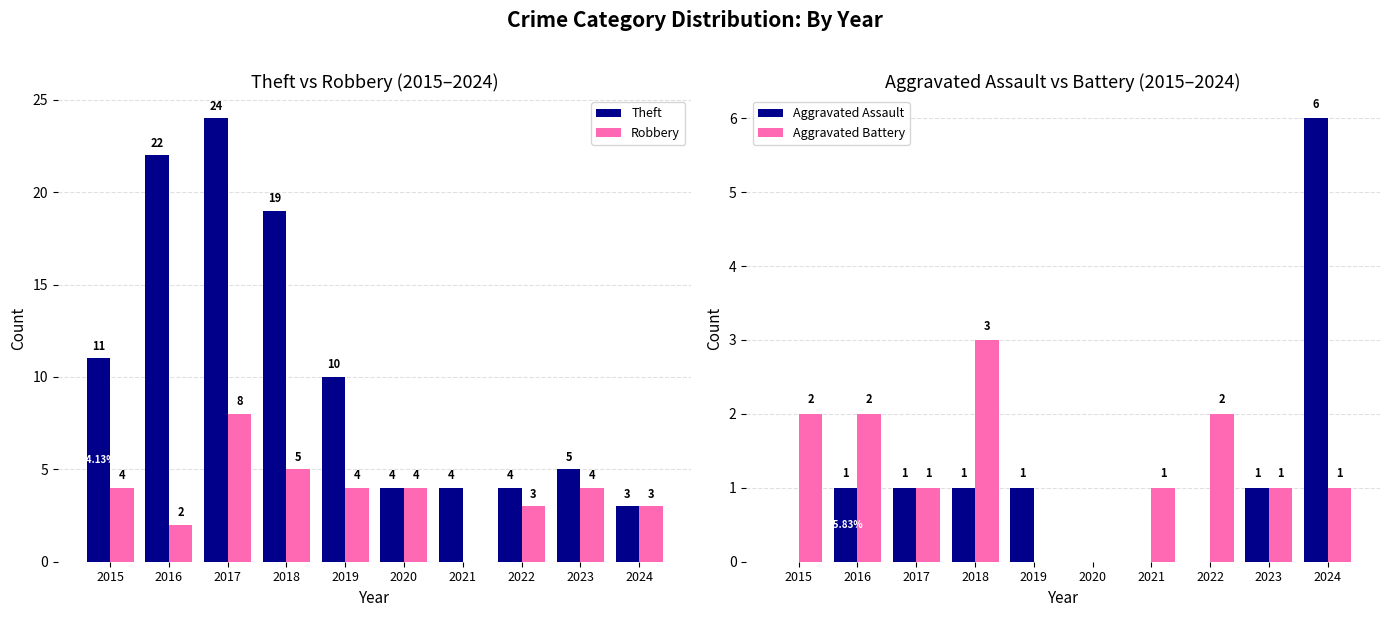

What is the total value across all series at 2015?

17